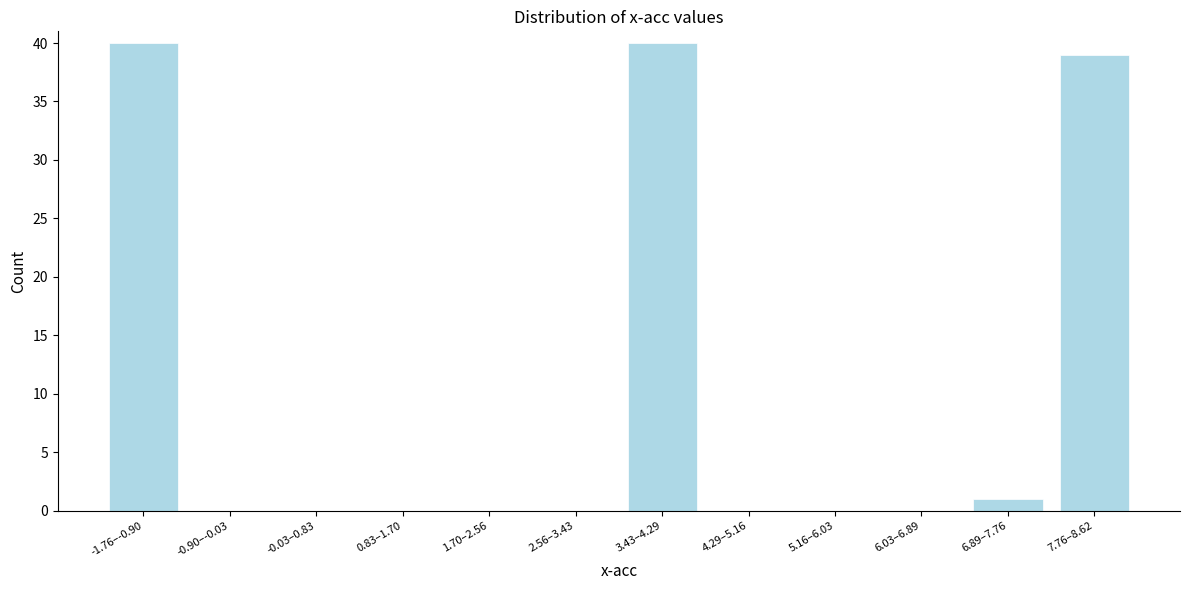

Reading left to right, extract all data points from this chart.

-1.76–-0.90=40	-0.90–-0.03=0	-0.03–0.83=0	0.83–1.70=0	1.70–2.56=0	2.56–3.43=0	3.43–4.29=40	4.29–5.16=0	5.16–6.03=0	6.03–6.89=0	6.89–7.76=1	7.76–8.62=39